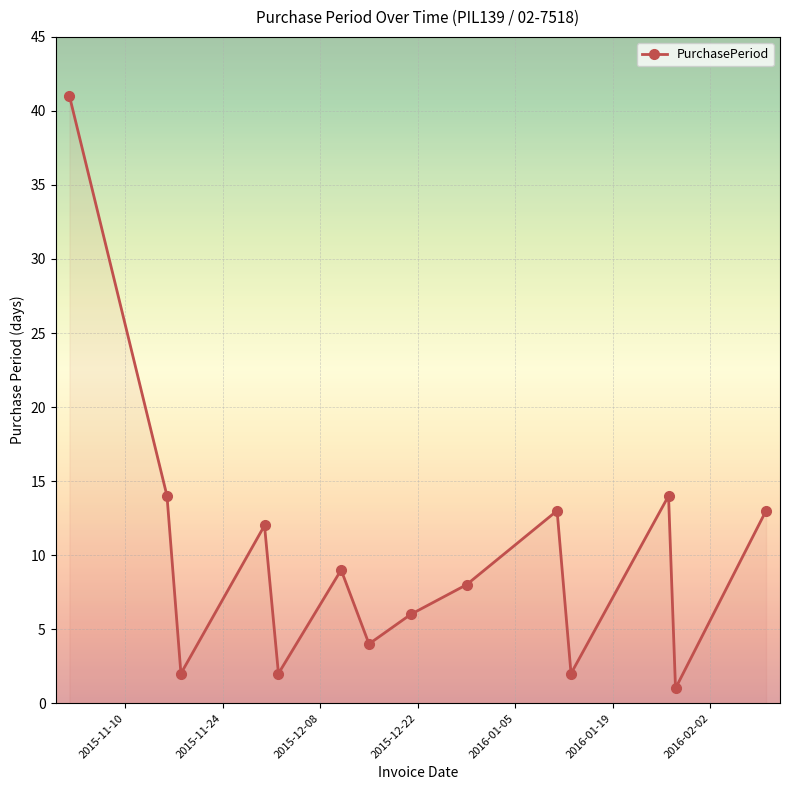

How many interior local peaks (higher than both neighbors) does the data have?

4